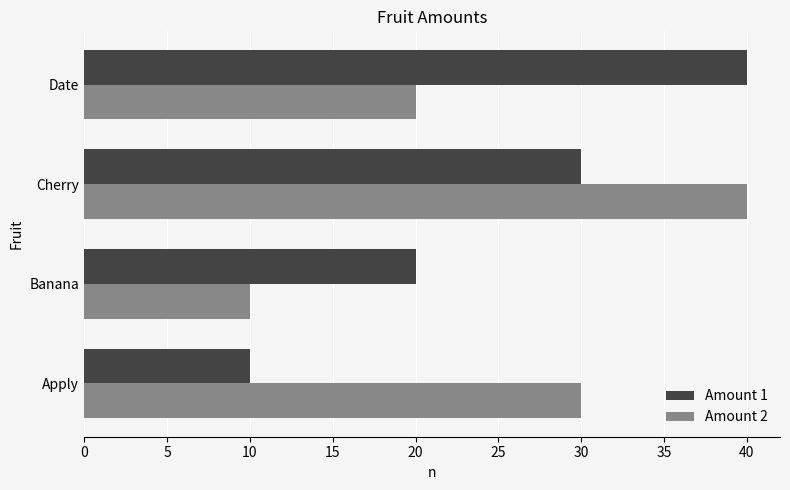

Rank the categories by Amount 1 value from lowest to highest.

Apply, Banana, Cherry, Date